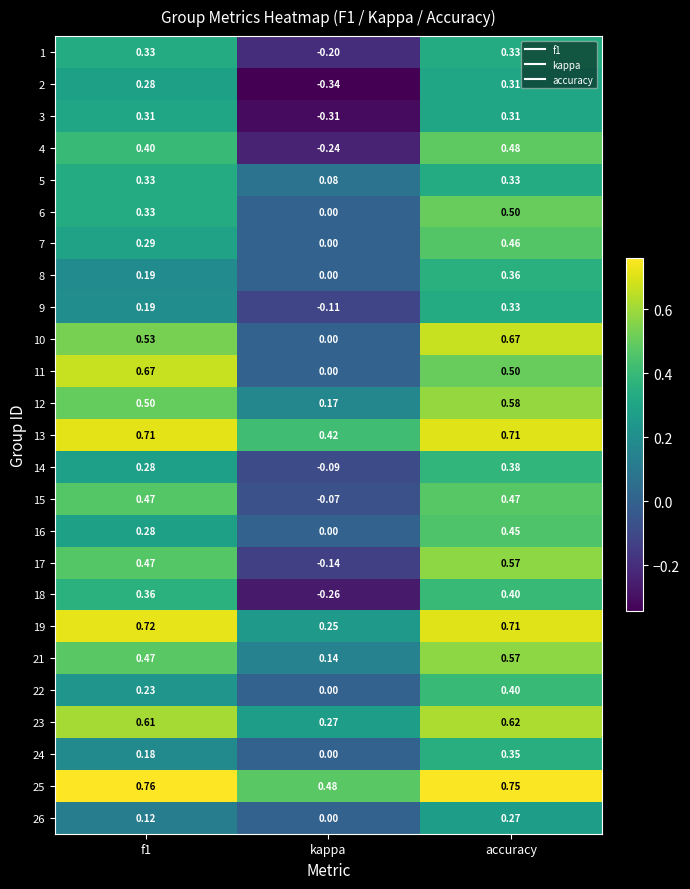

Which category has the lowest value in the 9 series?

kappa